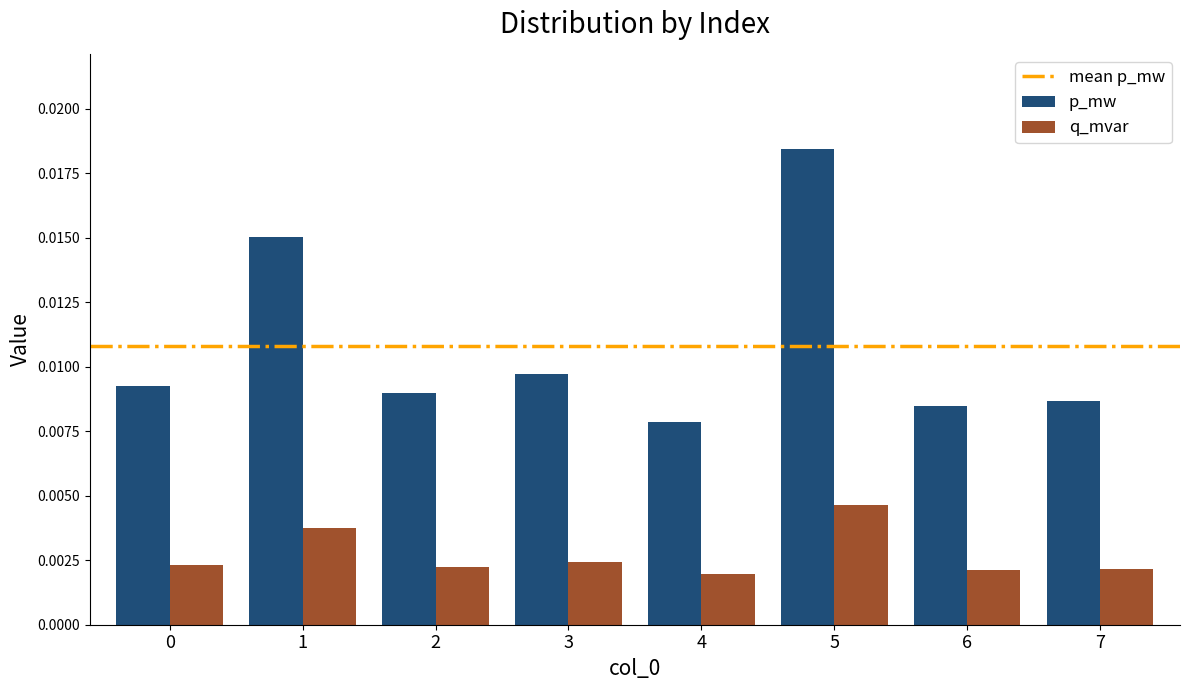

Count the p_mw values in the range 0 to 1.

8